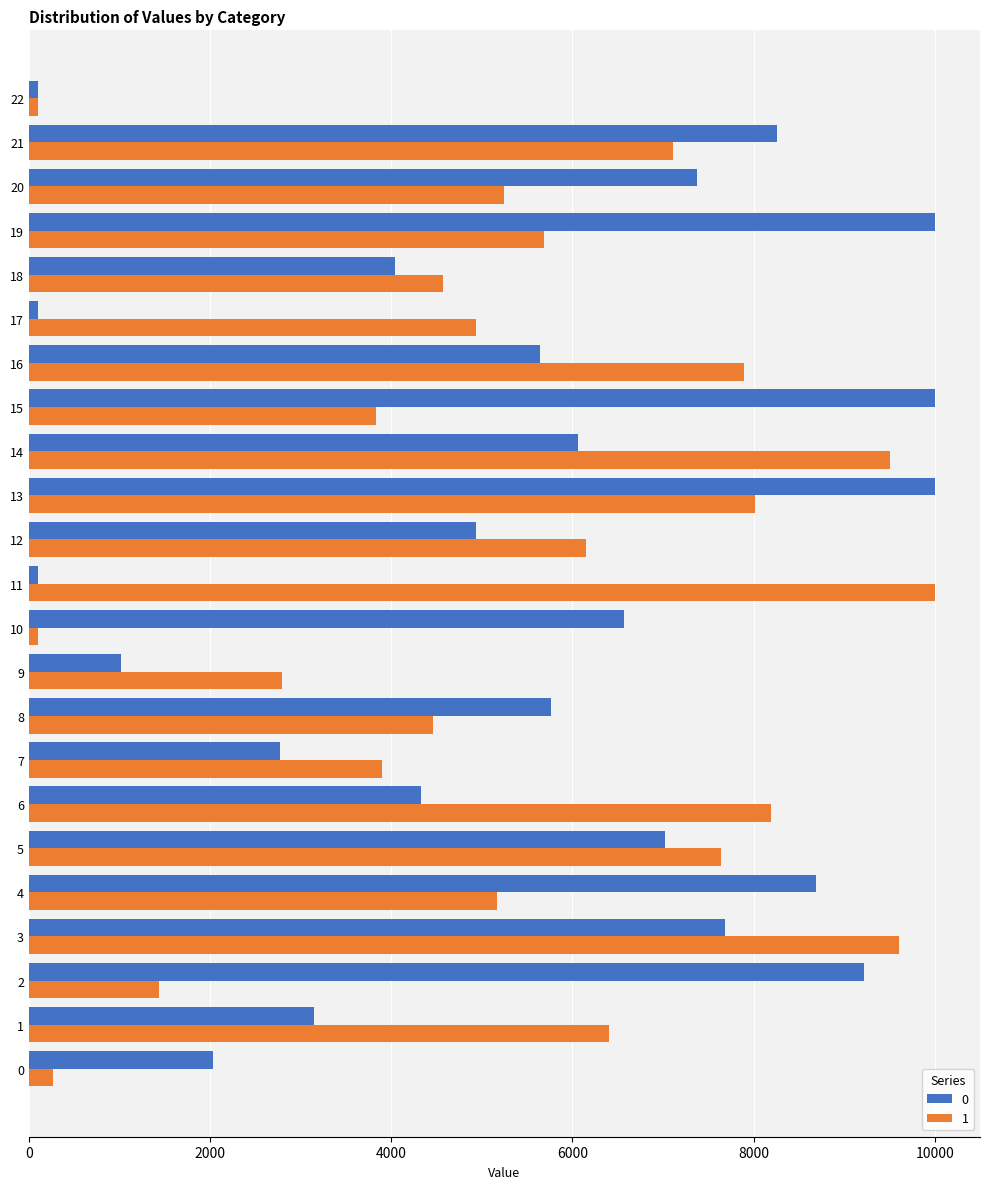

What is the spread (max minus min) of values at 1?

3250.8